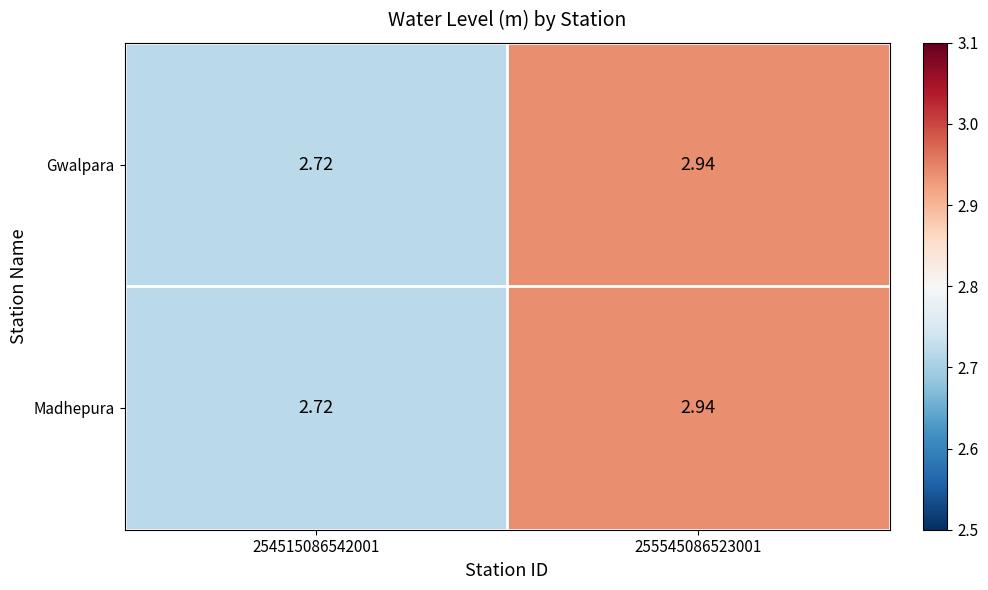

How many categories are shown in the chart?

2